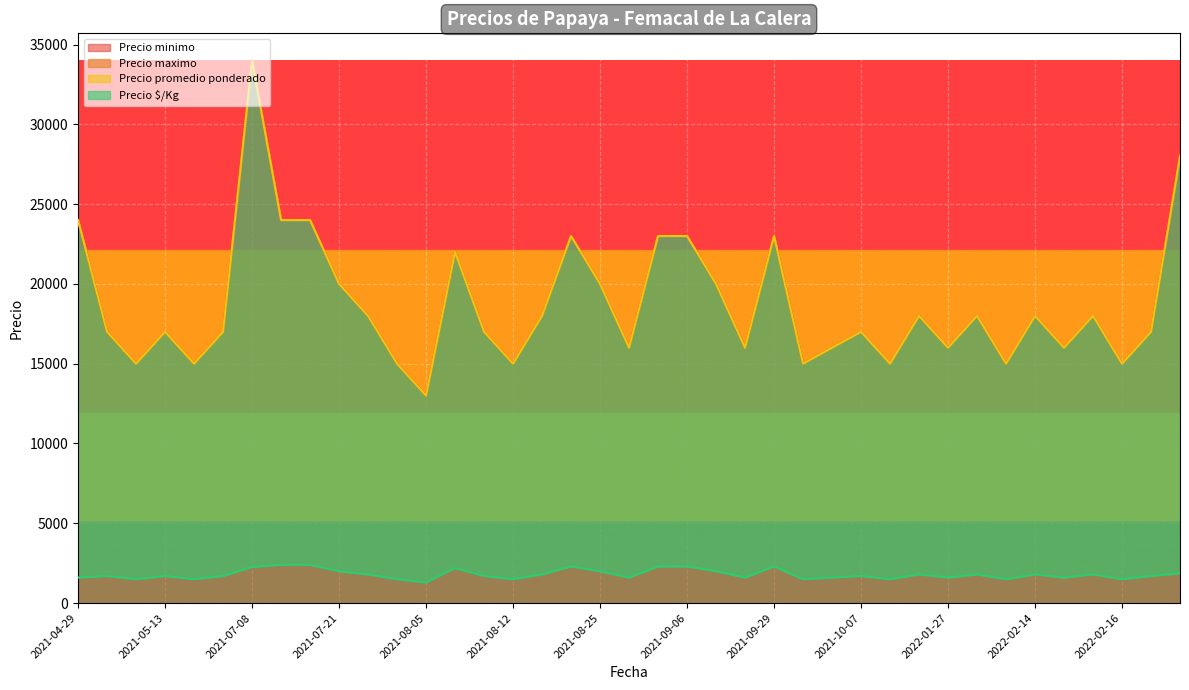

What is the difference between the Precio maximo values at 2021-09-27 and 2021-07-21?

4000